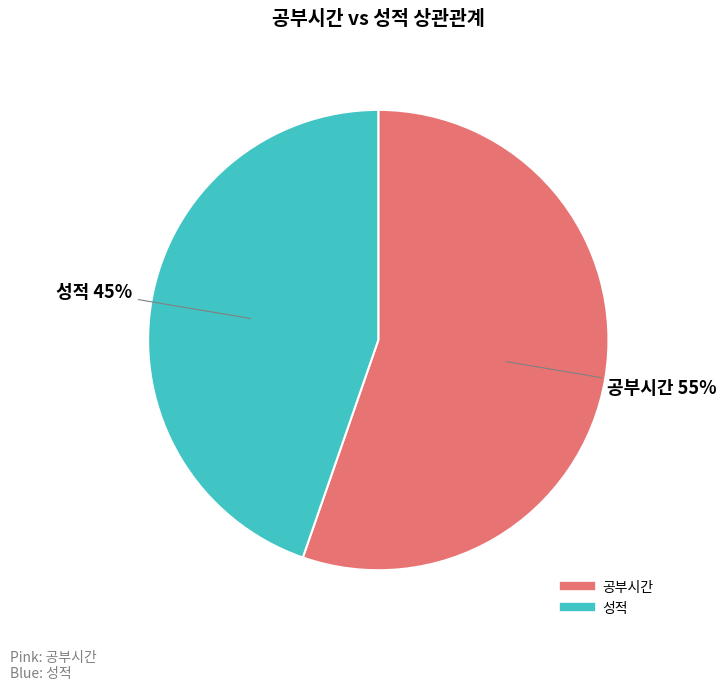

Approximately how many times larger is the value at 성적 compared to 공부시간?

0.8